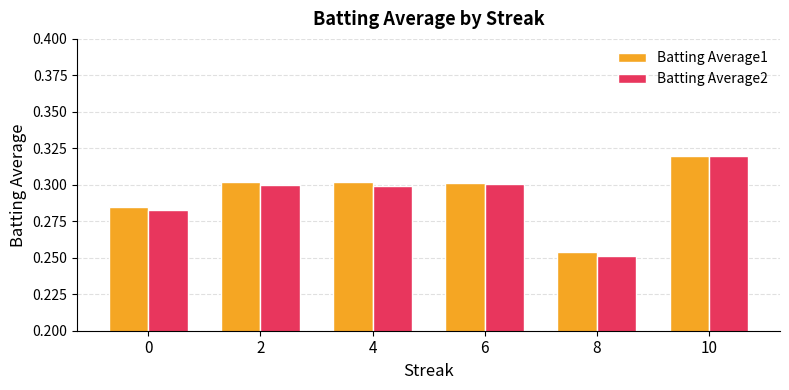

Which category has the lowest value in the Batting Average1 series?

8